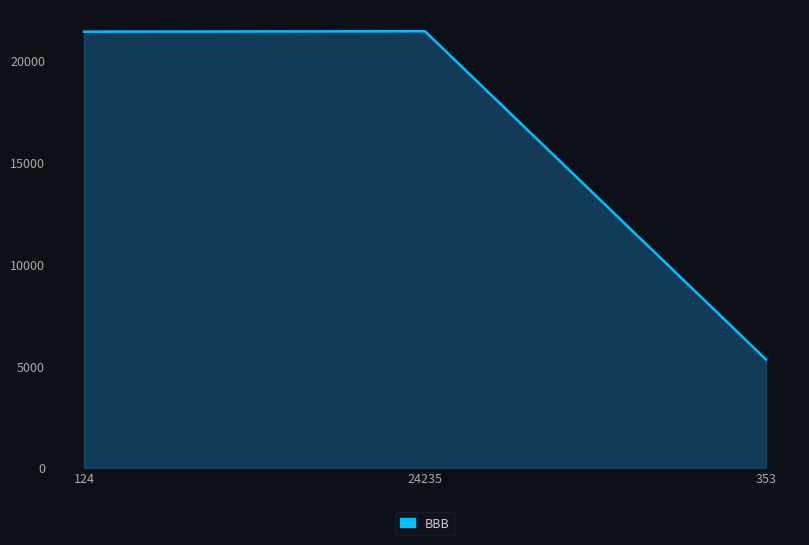

The value at 124 is 5331. True or false?

False